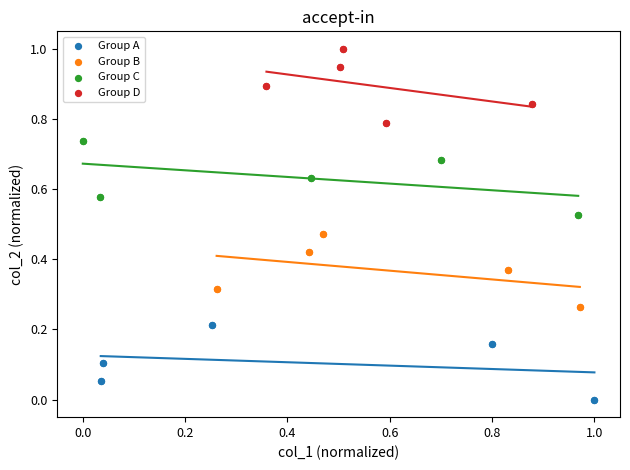

Which series reaches the minimum Y coordinate?

Group A